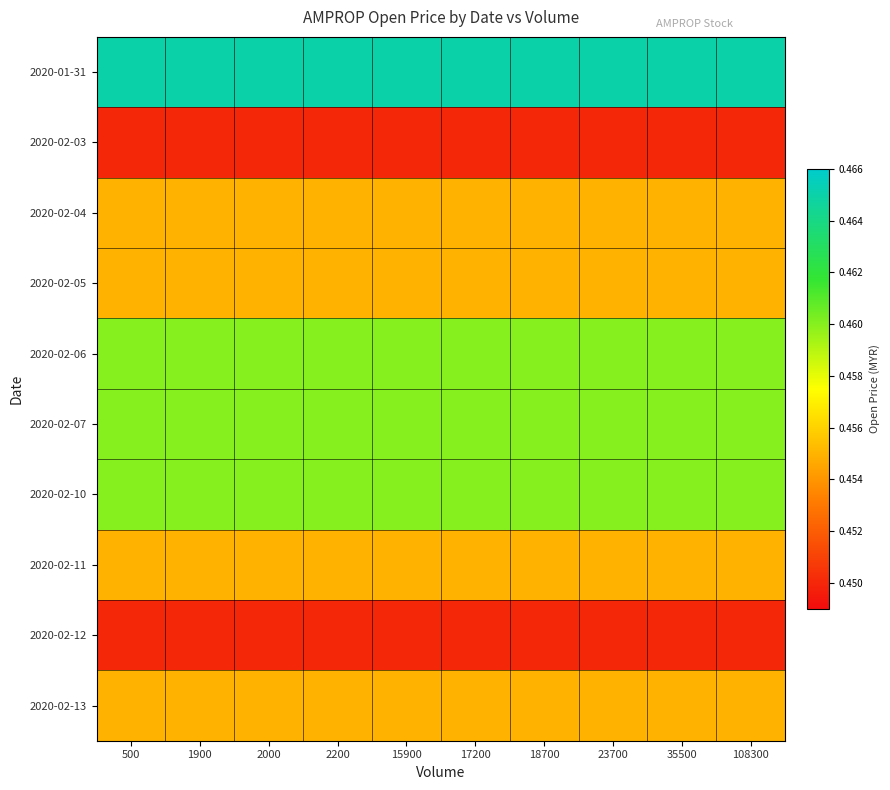

At how many categories does at least one series exceed 0?

10